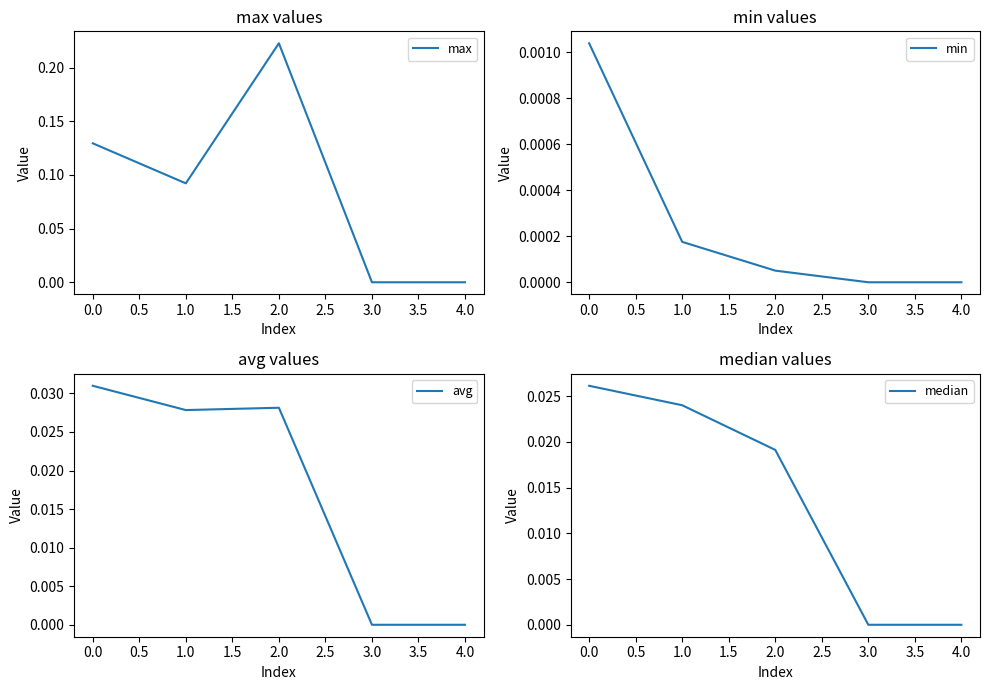

What are all the series names shown in the legend?

max, min, avg, median